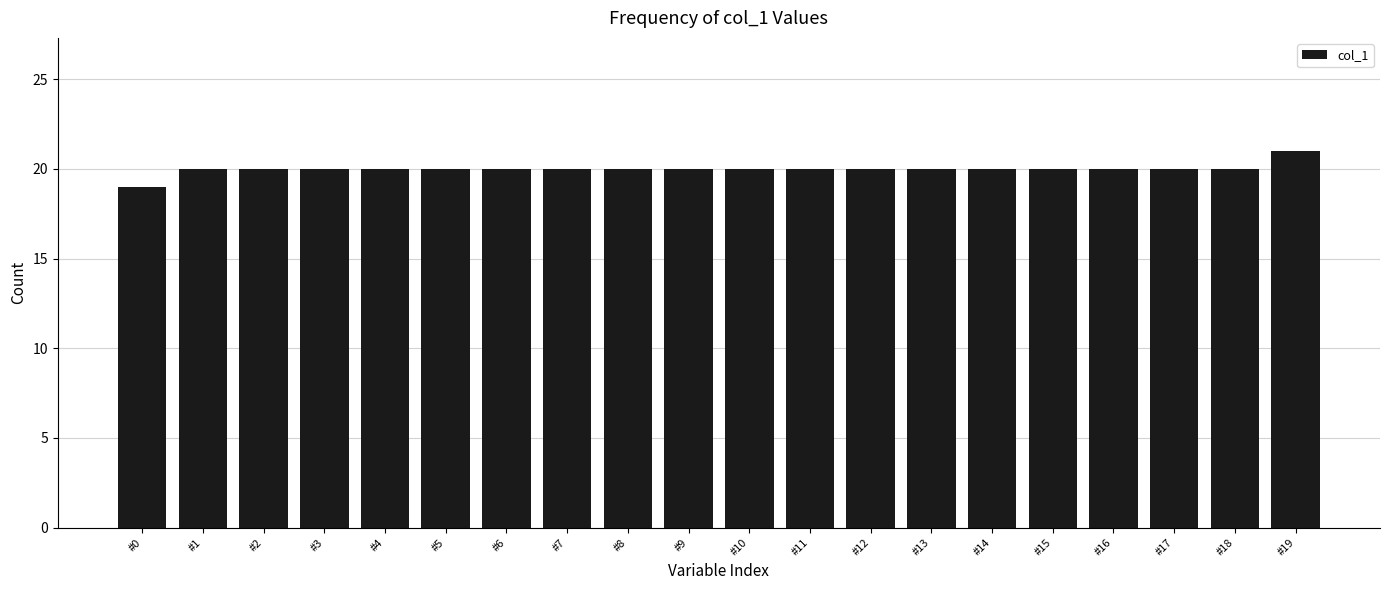

Reading left to right, what are all the values shown in this chart?

#0=19	#1=20	#2=20	#3=20	#4=20	#5=20	#6=20	#7=20	#8=20	#9=20	#10=20	#11=20	#12=20	#13=20	#14=20	#15=20	#16=20	#17=20	#18=20	#19=21